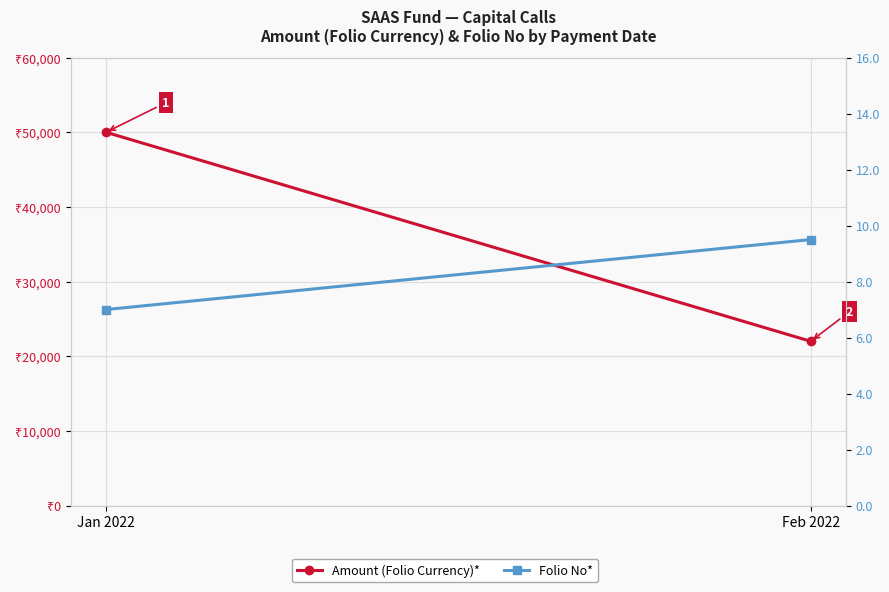

Which series has the largest total across all categories?

Amount (Folio Currency)*